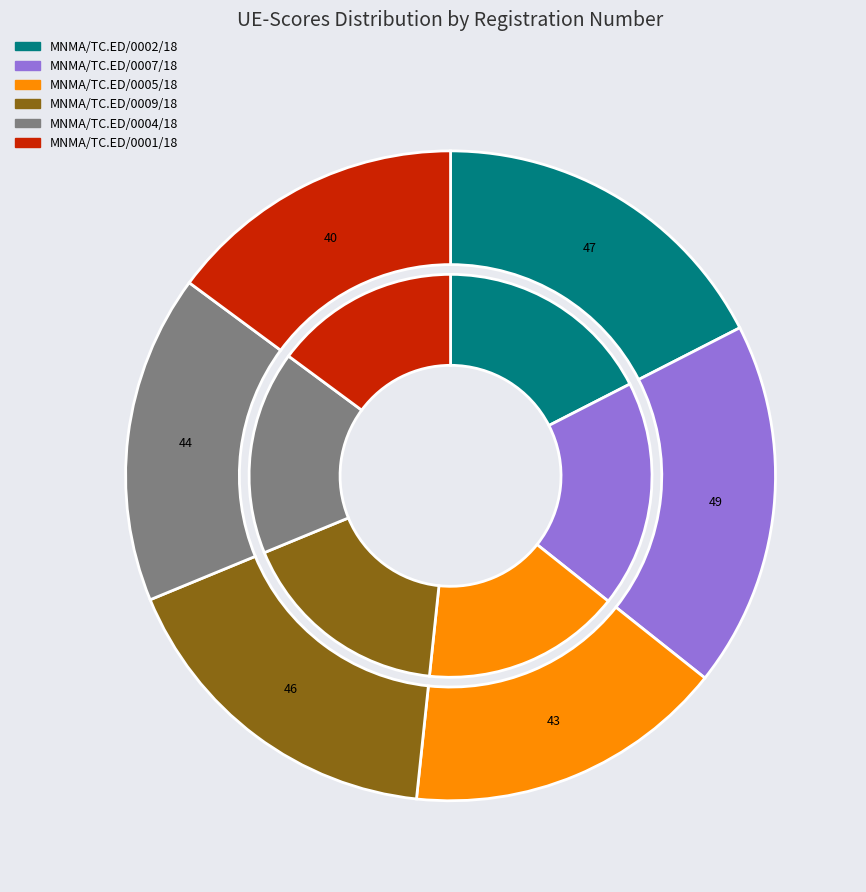

To the nearest percent, what portion does MNMA/TC.ED/0007/18 represent?

18%